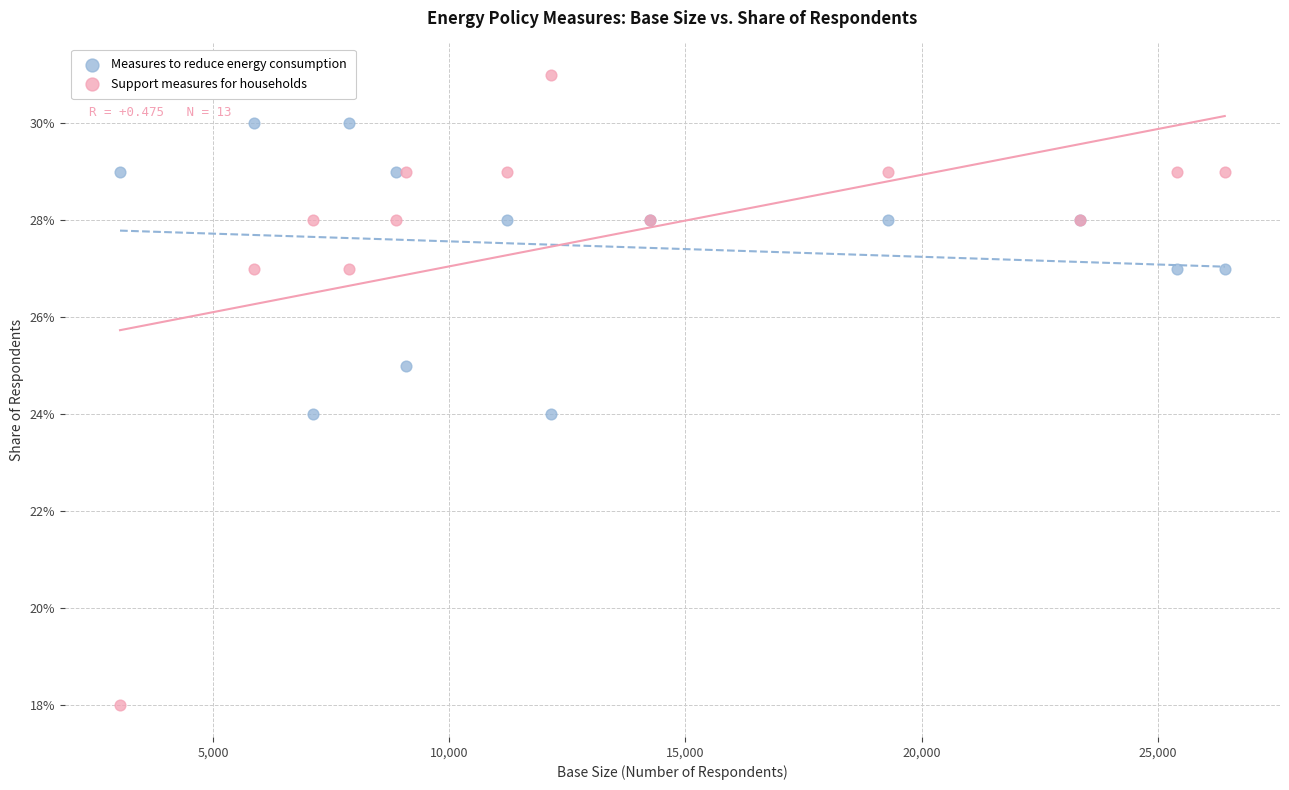

Which series has the largest Y range (max minus min)?

Support measures for households